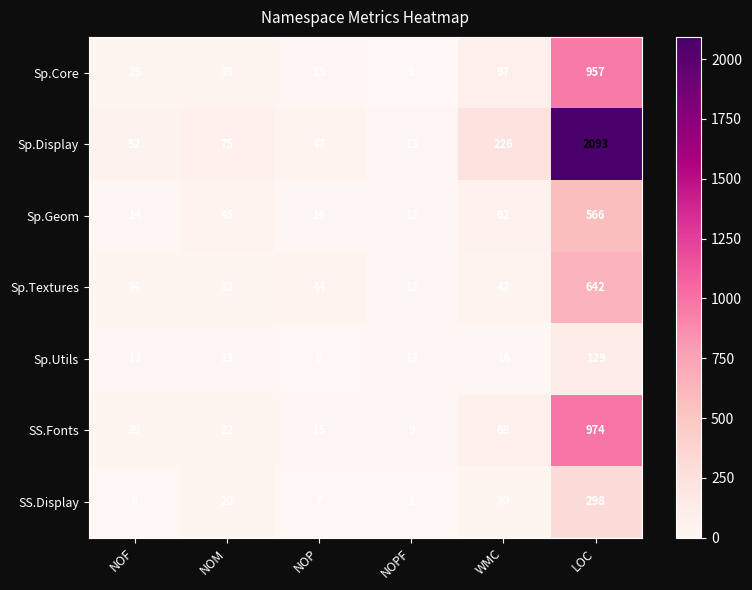

Between NOP and LOC, which series saw the biggest shift?

Sp.Display